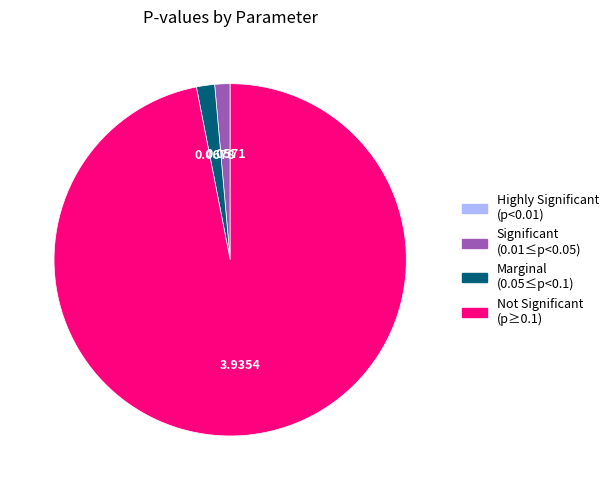

Is there a majority slice in this chart?

Yes